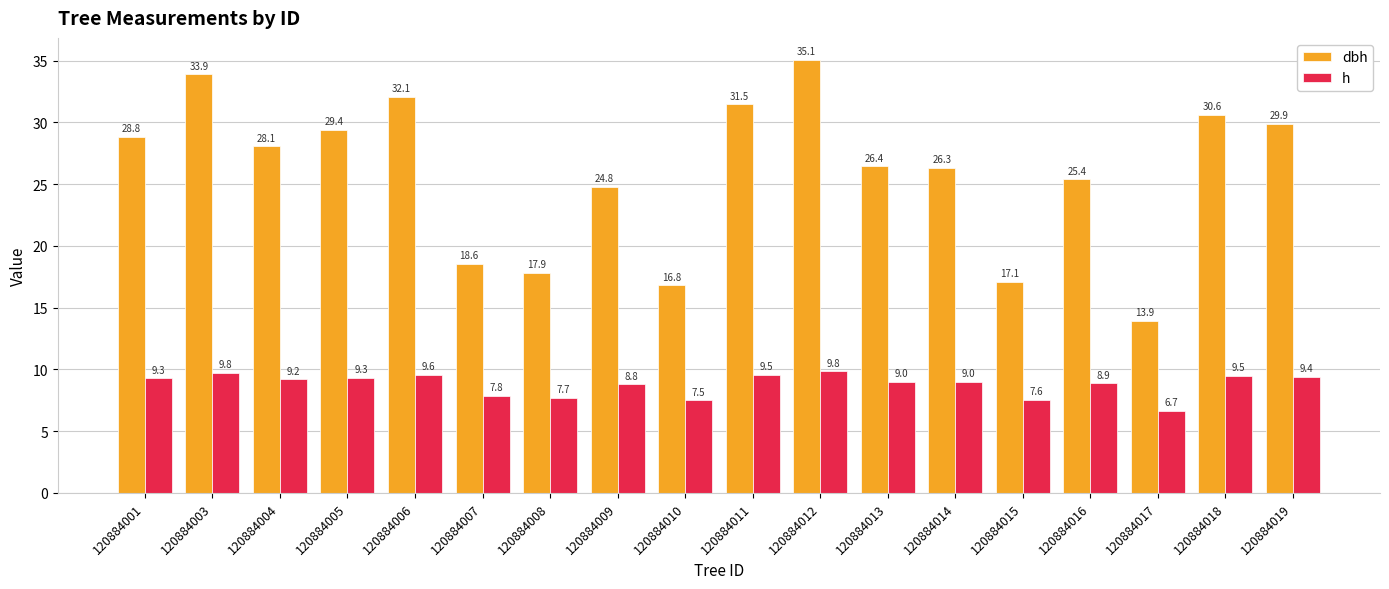

Which series has the largest total across all categories?

dbh